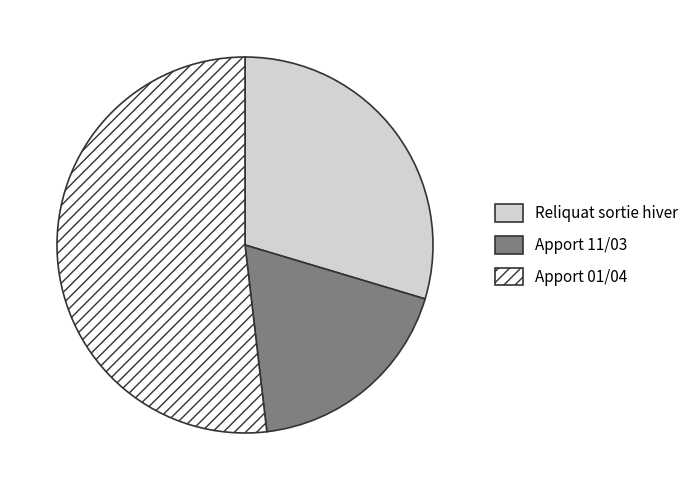

Is there any slice that represents more than half of the pie?

Yes